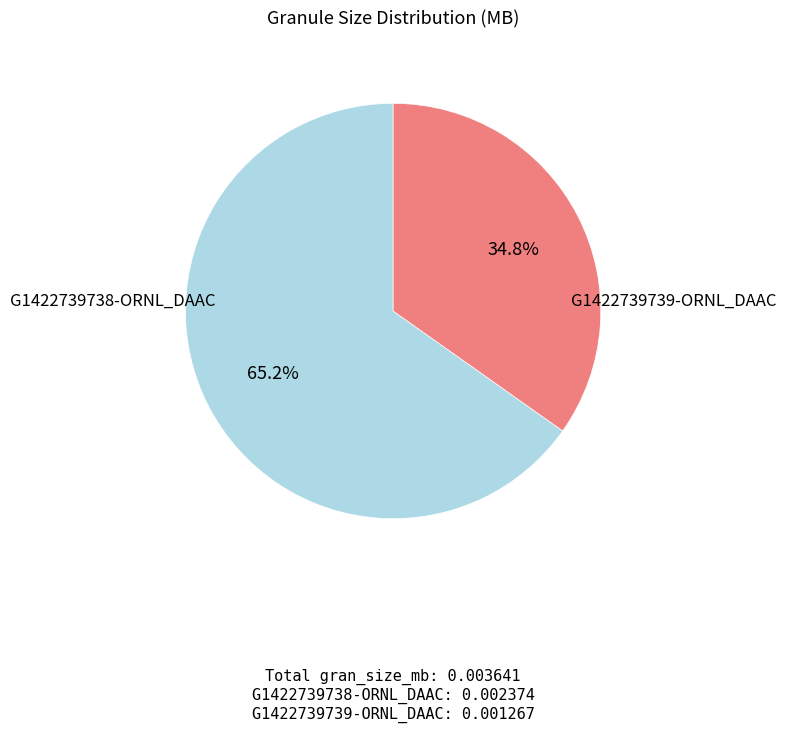

To the nearest percent, what is the average slice percentage?

50%